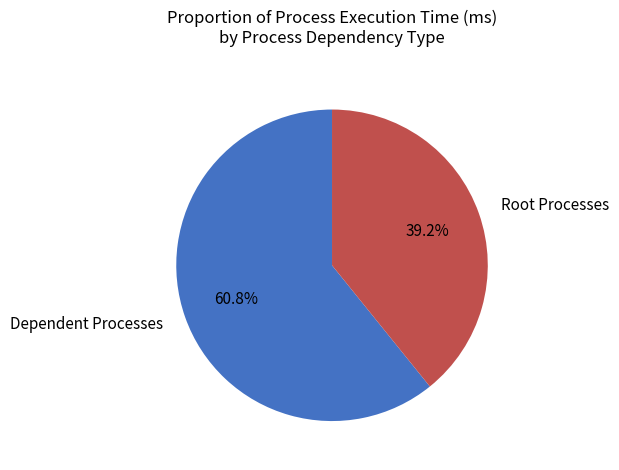

How many slices are in this pie chart?

2